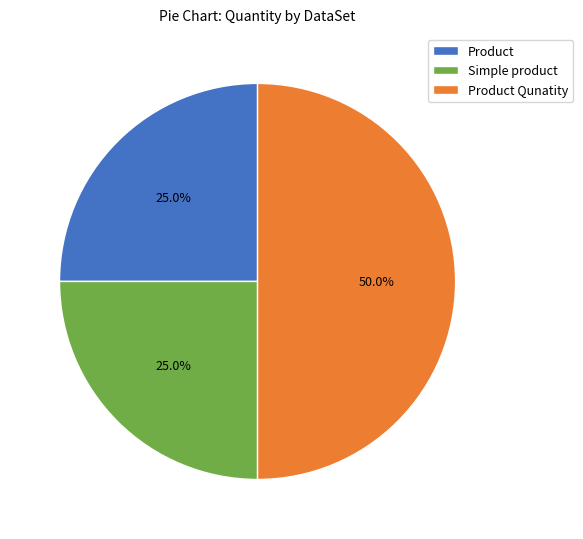

Approximately how many times larger is the value at Product Qunatity compared to Simple product?

2.0